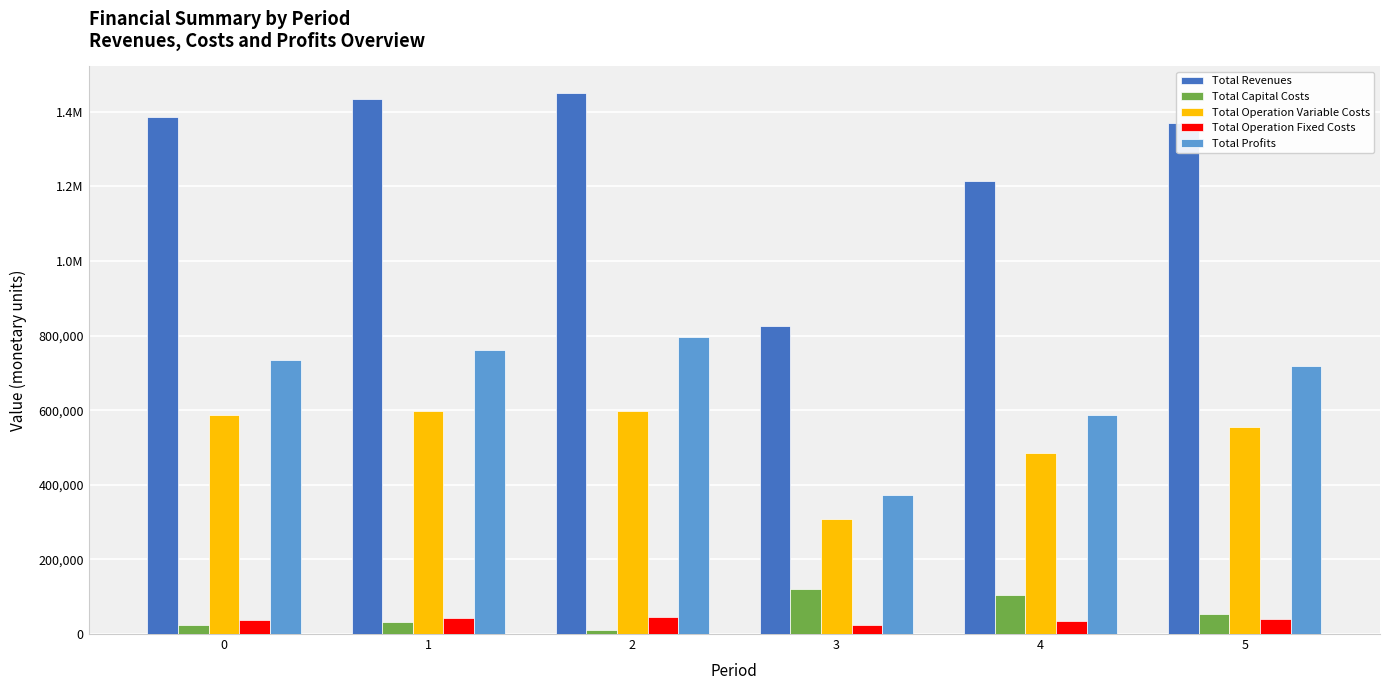

Rank the series by their maximum value, from highest to lowest.

Total Revenues, Total Profits, Total Operation Variable Costs, Total Capital Costs, Total Operation Fixed Costs